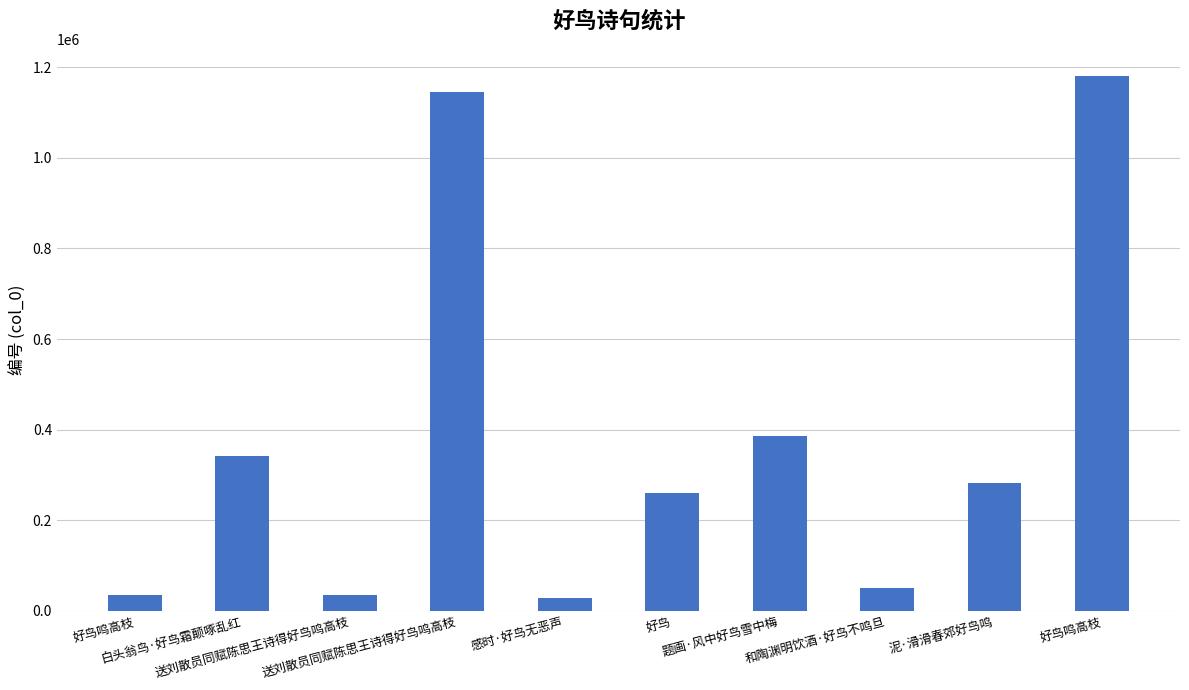

What is the ratio of the value at 送刘散员同赋陈思王诗得好鸟鸣高枝 to the value at 题画·风中好鸟雪中梅?

3.0